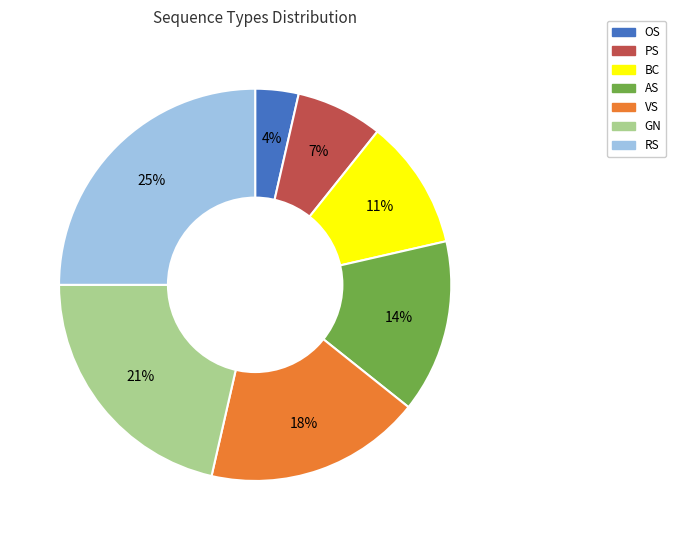

True or false: PS accounts for 7% of the total.

True